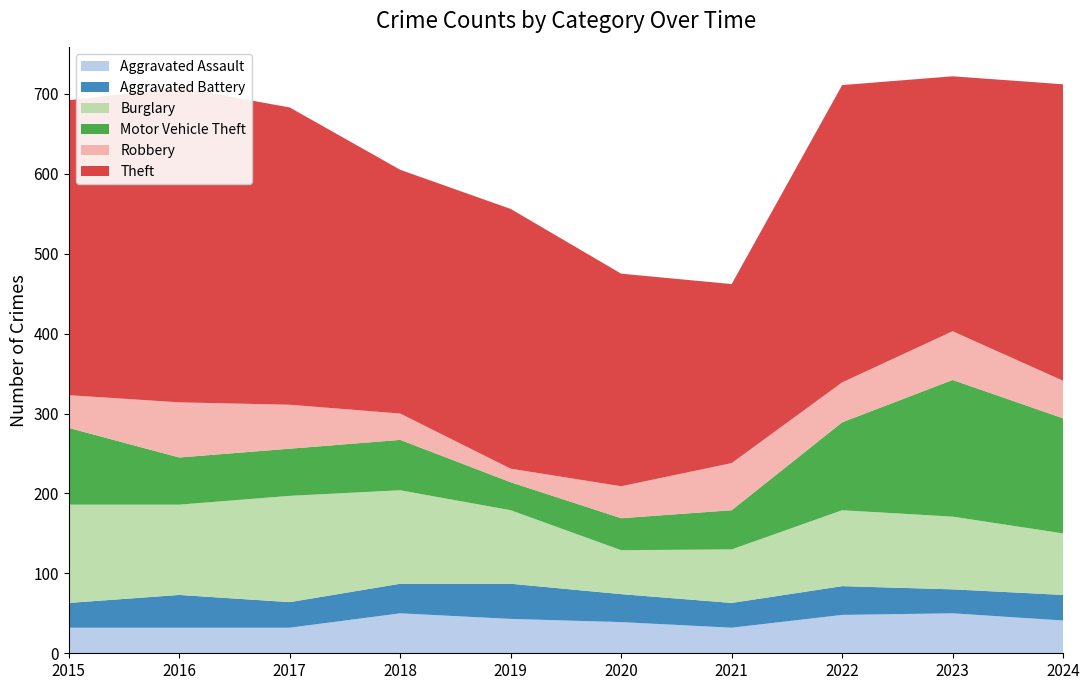

Reading left to right, transcribe all the data shown in this chart.

Aggravated Assault: 32	32	32	50	43	39	32	48	50	41
Aggravated Battery: 31	41	32	37	44	35	31	36	30	32
Burglary: 123	113	133	117	92	55	67	95	91	77
Motor Vehicle Theft: 96	59	59	63	35	40	49	110	171	144
Robbery: 41	69	55	33	17	40	59	50	61	47
Theft: 369	394	372	305	325	266	224	372	319	371